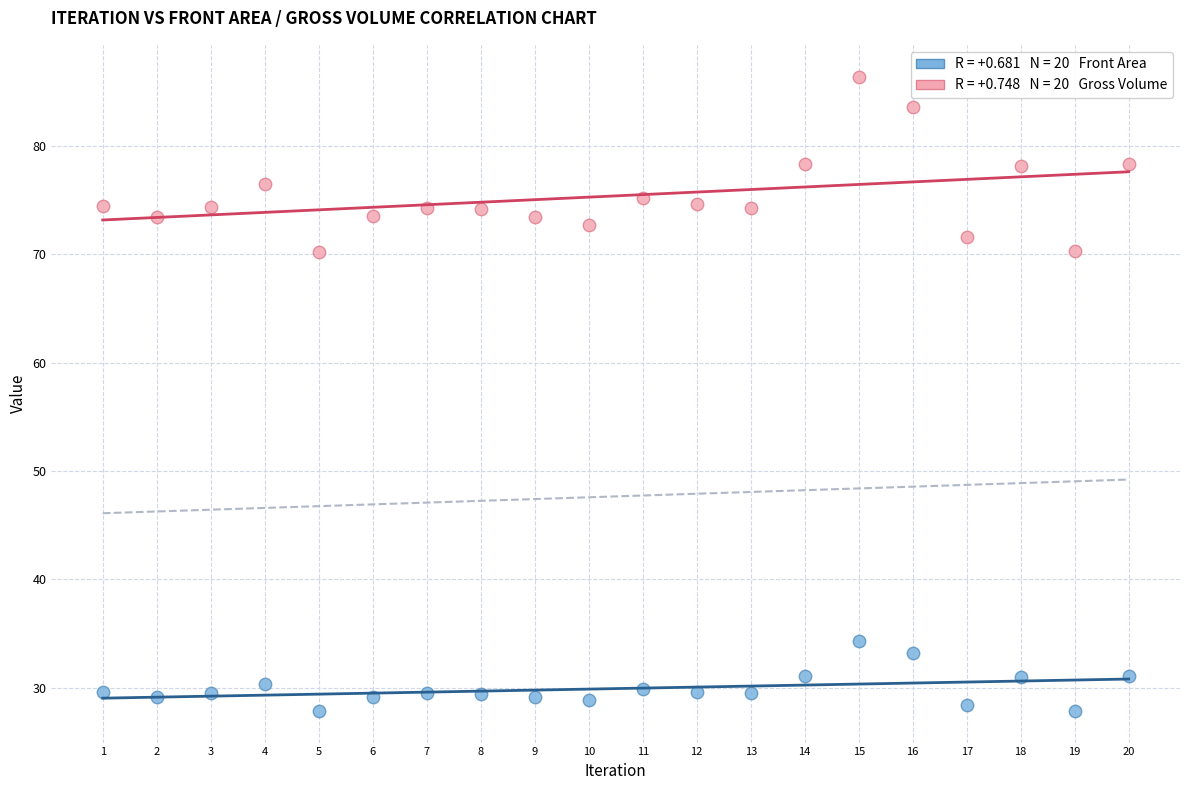

Across all data points, what is the range of Y values (max minus min)?

58.6